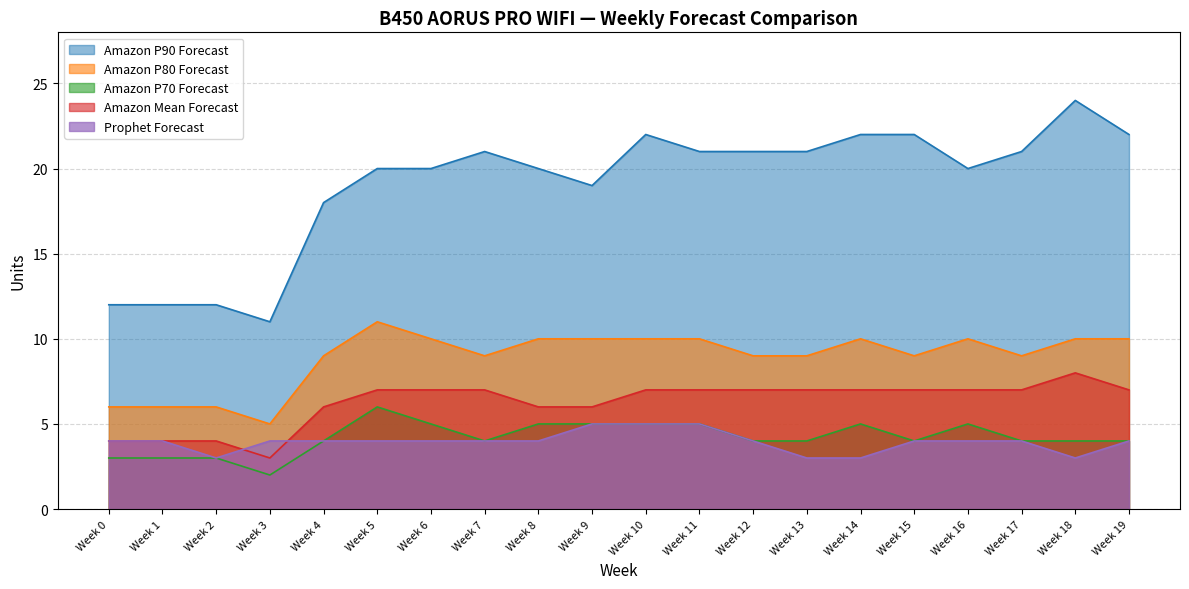

Which label corresponds to the smallest value in the chart?

Week 3